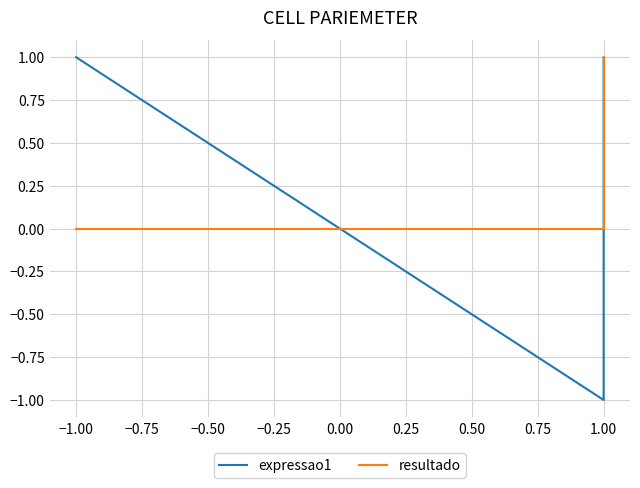

Rank the series by their maximum value, from highest to lowest.

expressao1, resultado